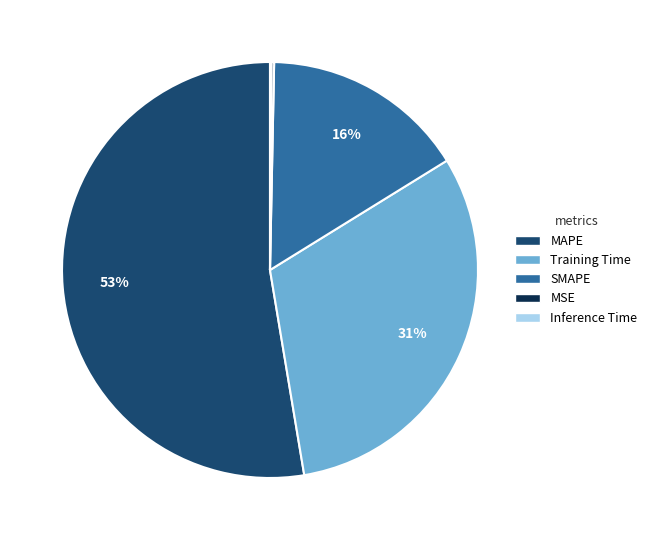

Which has a higher value, MAPE or SMAPE?

MAPE